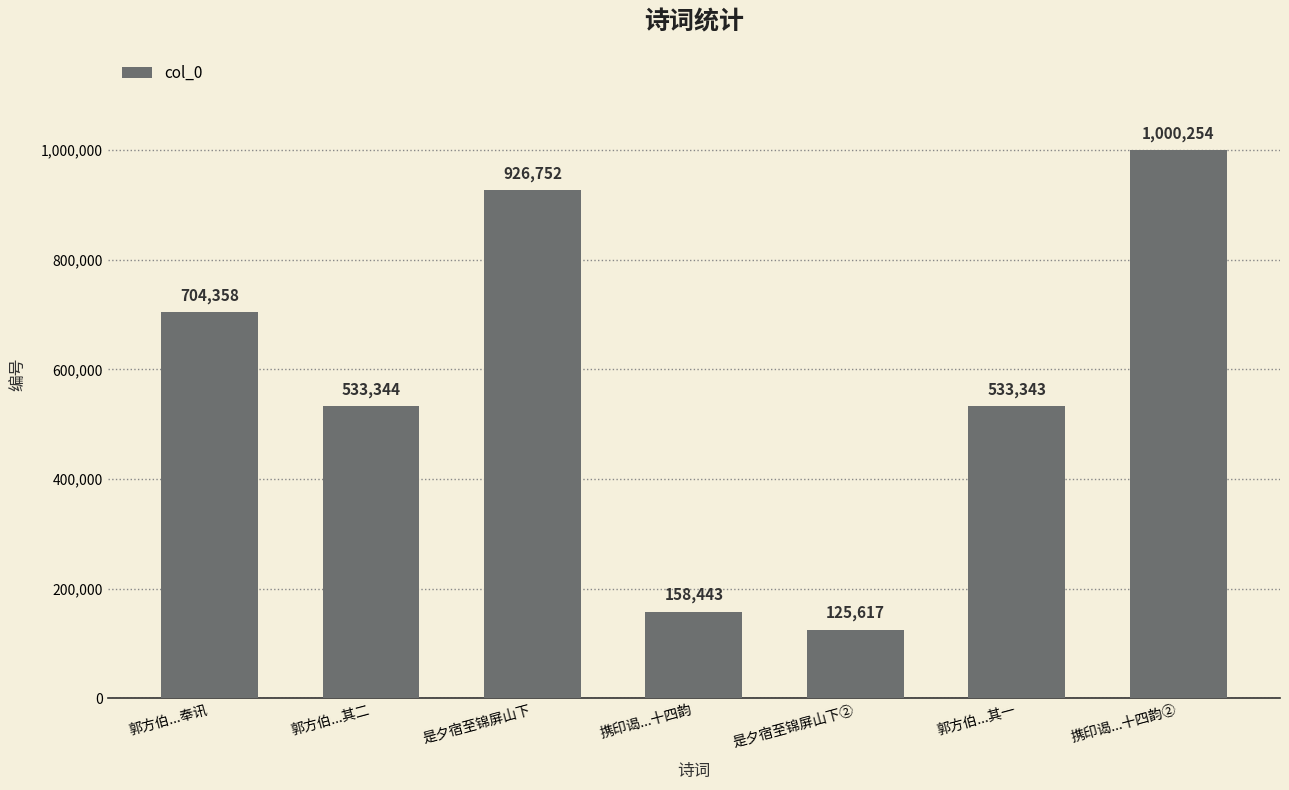

Which category has the highest value across all series?

携印谒...十四韵②